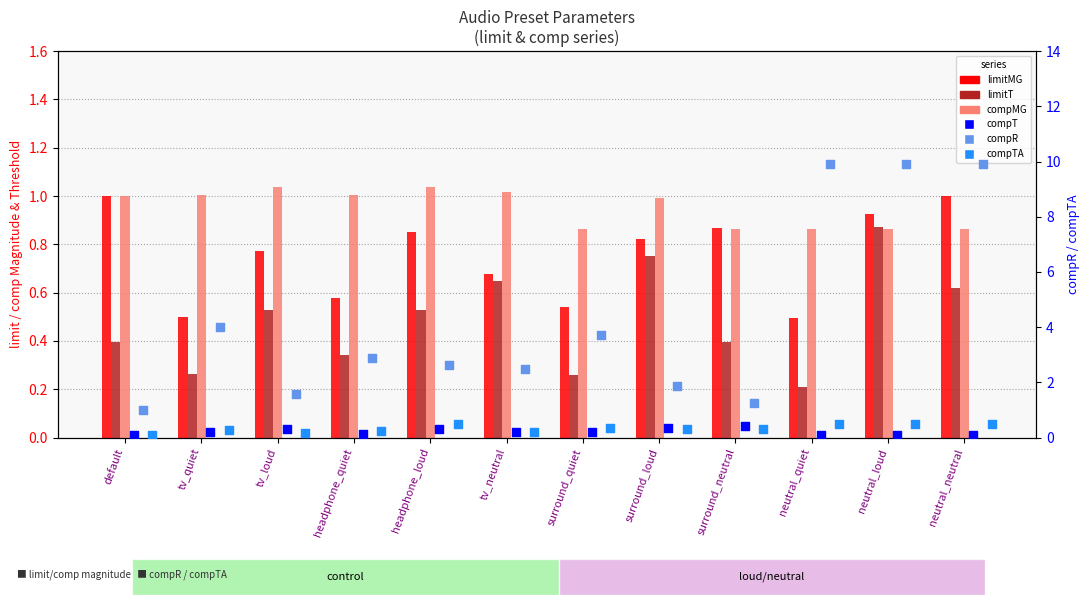

Is the value of compMG at headphone_loud greater than the value of compR at tv_quiet?

No